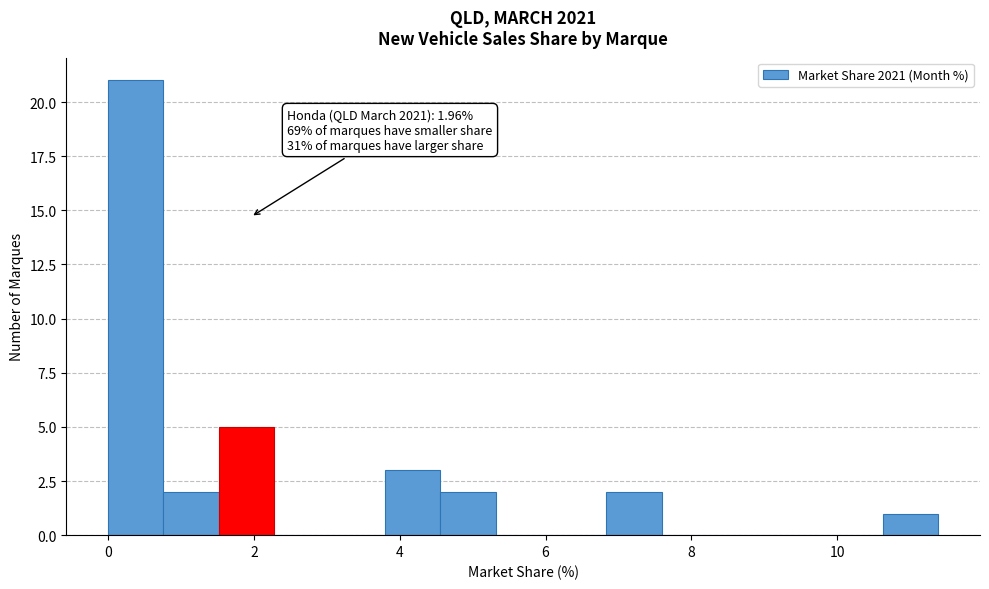

Around what value on the x-axis is the tallest bar? Give the approximate position of its centre, as read against the axis.

0.4